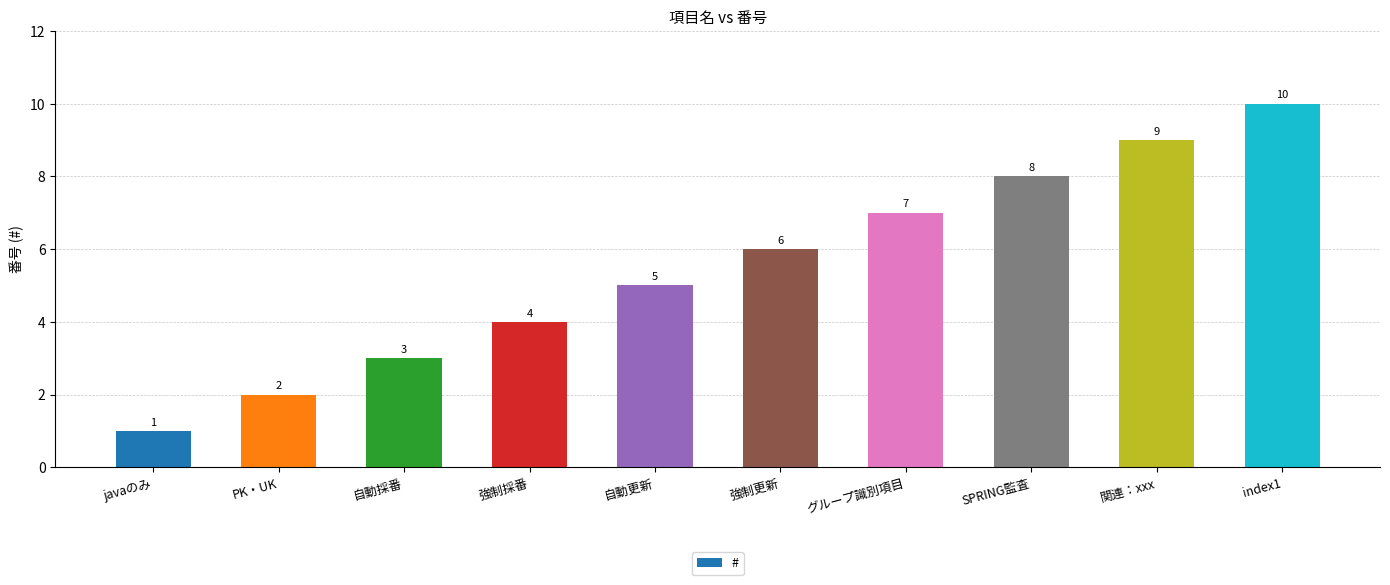

What position from the right is index1?

1